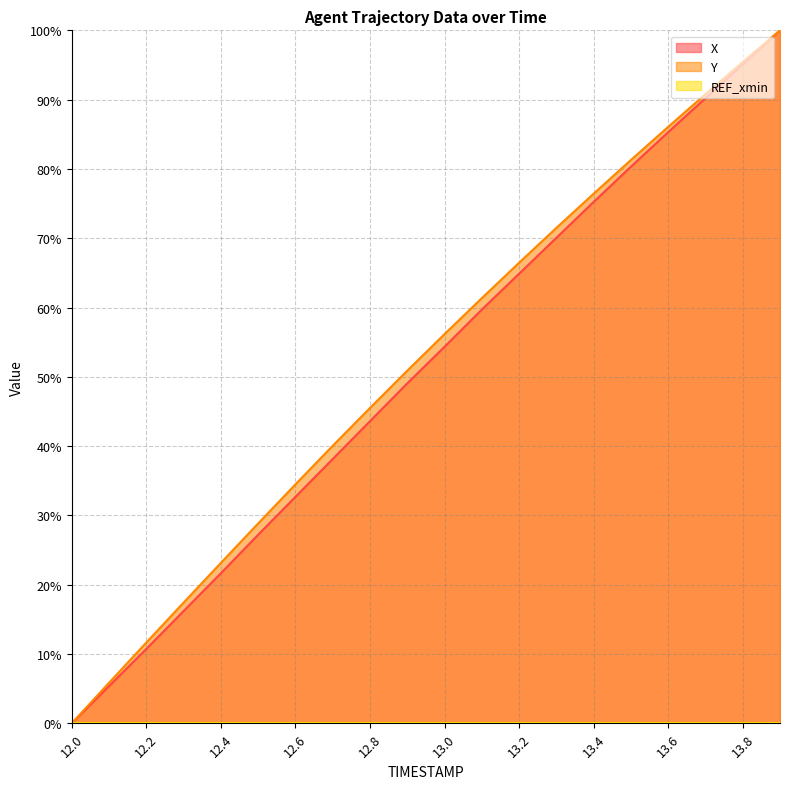

What is the greatest value displayed?

100.0